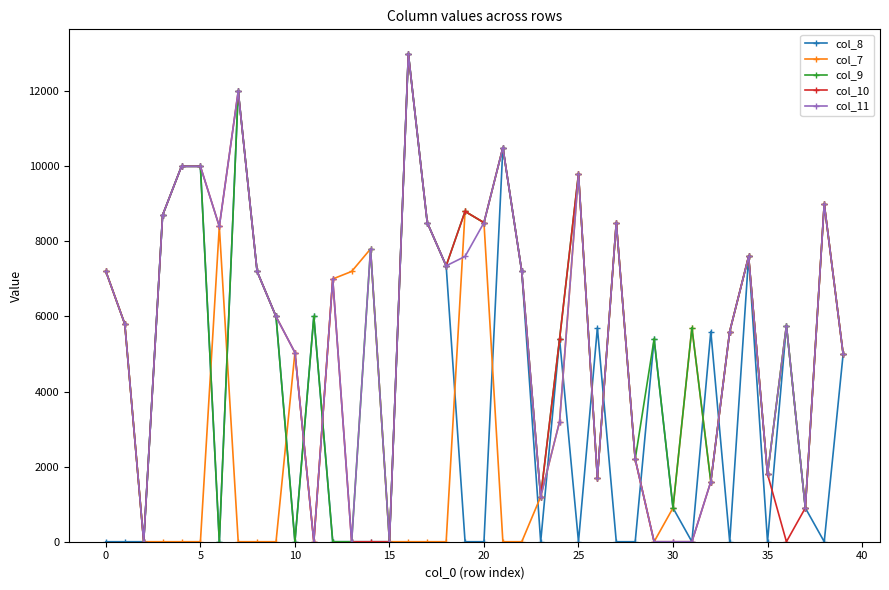

What is the maximum value shown in the chart?

13000